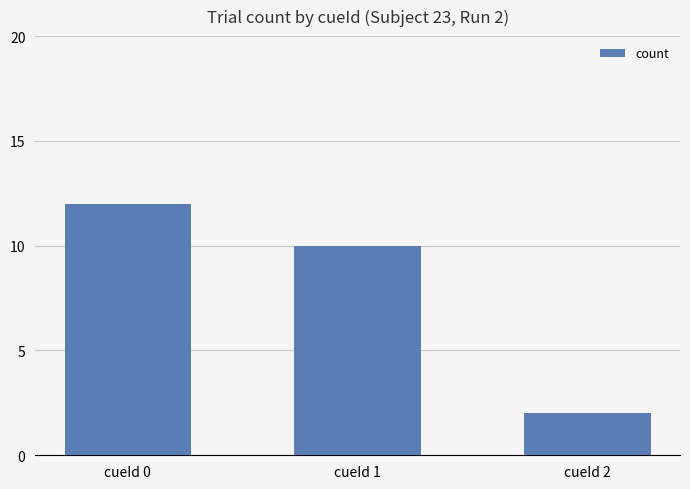

Are the bars grouped side by side (vs. stacked)?

No